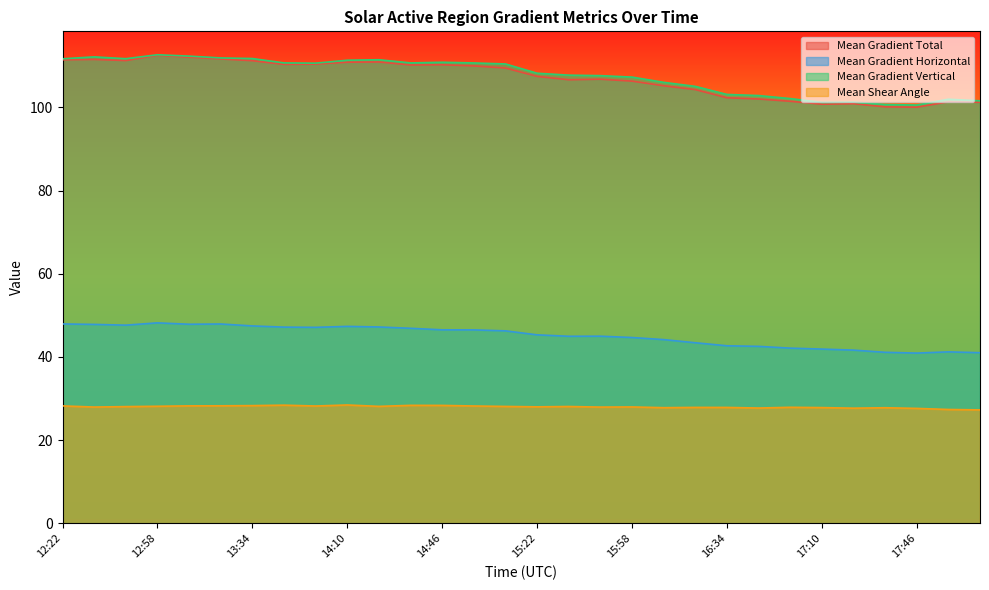

At which label does Mean Gradient Vertical reach its minimum?

17:46